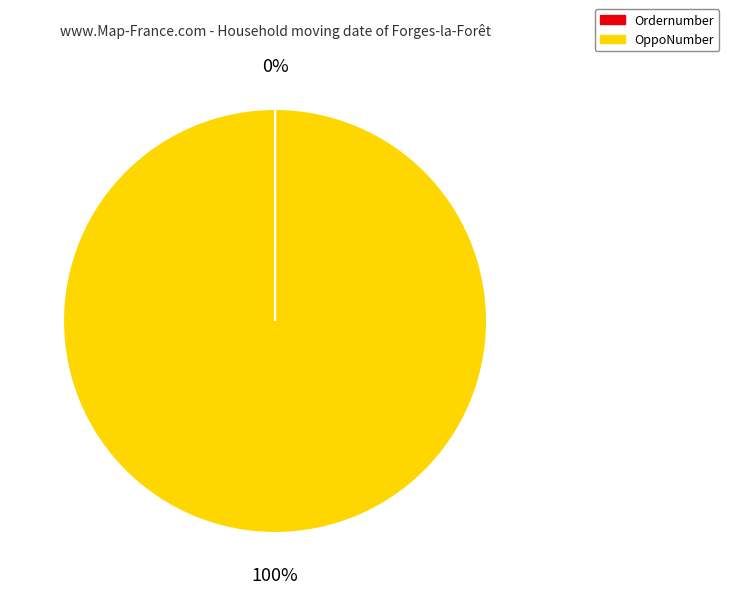

Is it true that OppoNumber is 100% of the pie?

True